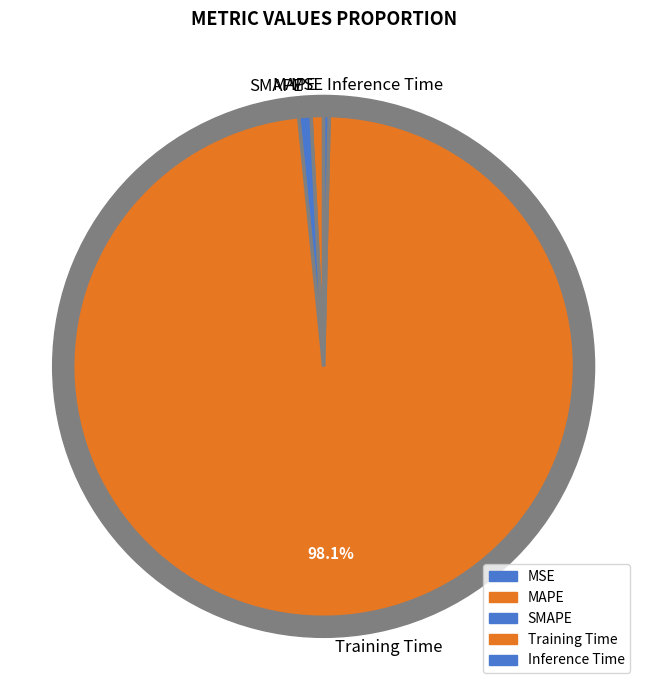

Rank the categories by value from lowest to highest.

MSE, Inference Time, SMAPE, MAPE, Training Time